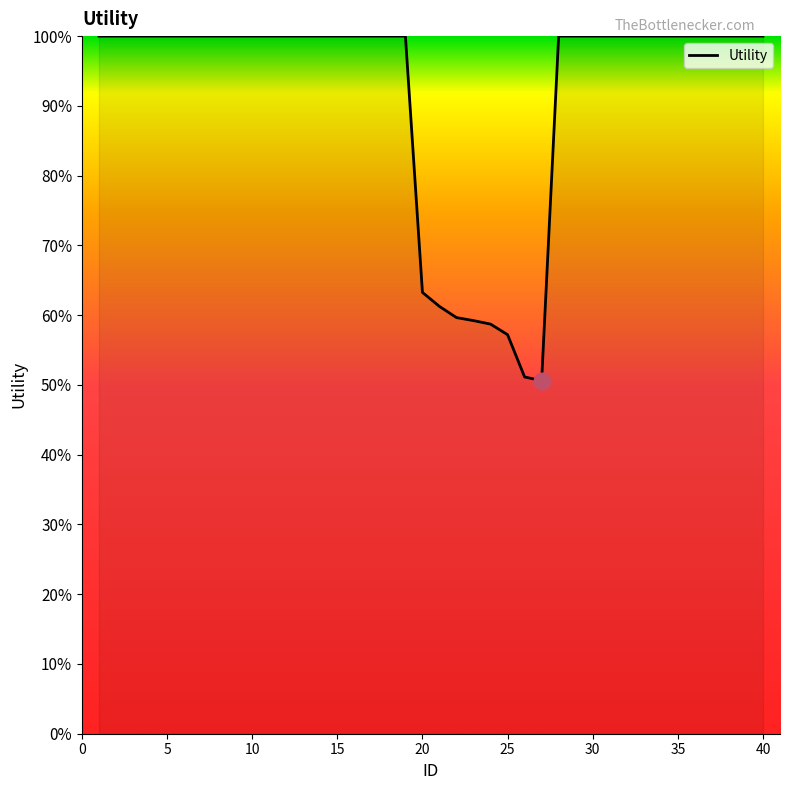

Count the number of data series in this chart.

1